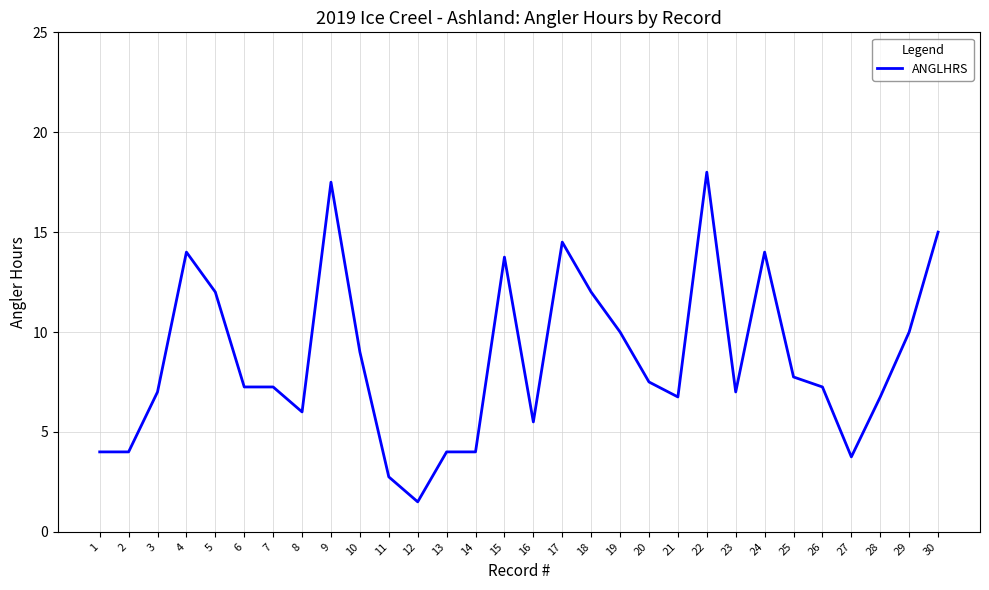

The value at 24 is 21.4. True or false?

False